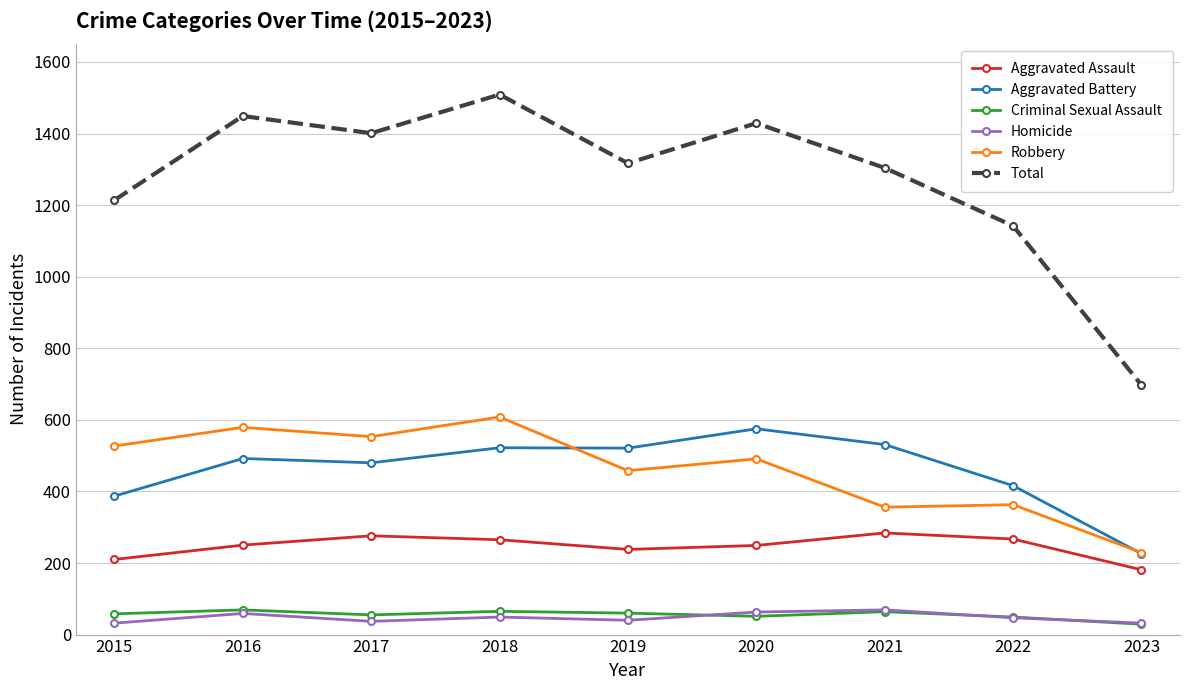

How many distinct data groups are displayed?

6